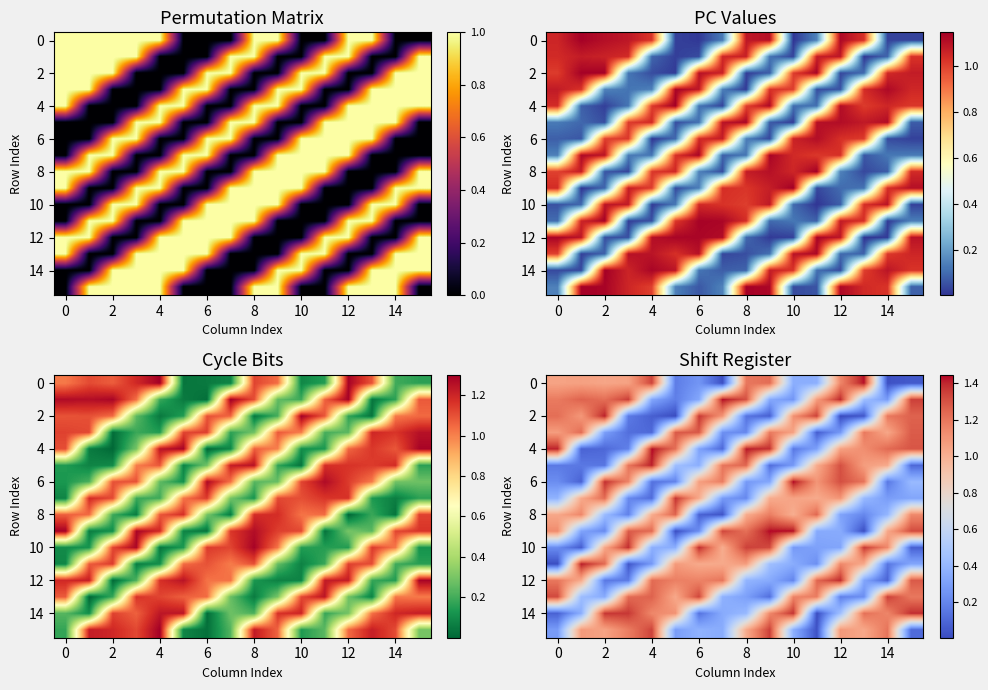

Between 4 and 13, which is larger?

13